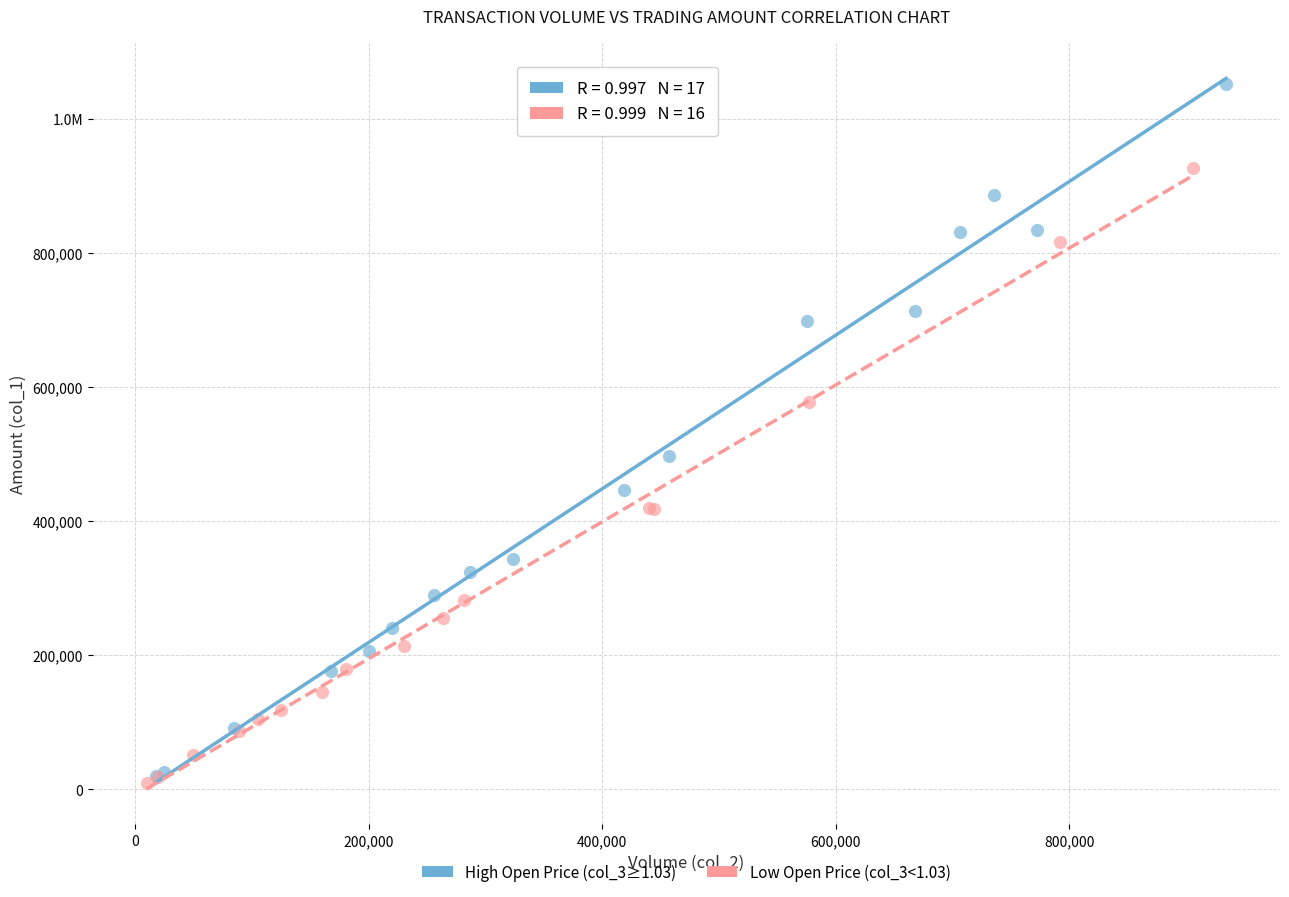

What are all the series names shown in the legend?

High Open Price (col_3≥1.03), Low Open Price (col_3<1.03)